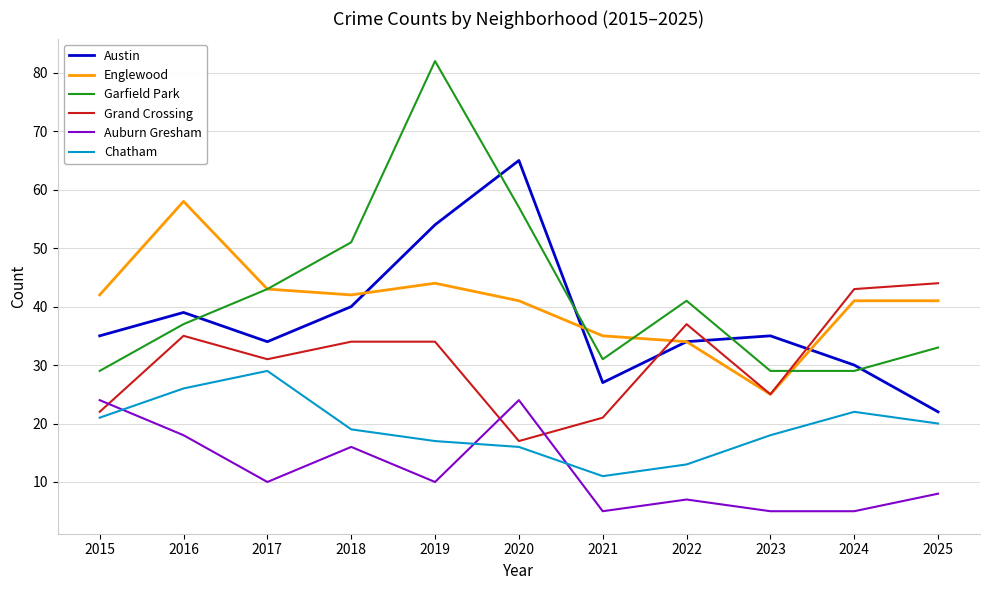

Is the value of Auburn Gresham at 2021 greater than the value of Englewood at 2020?

No